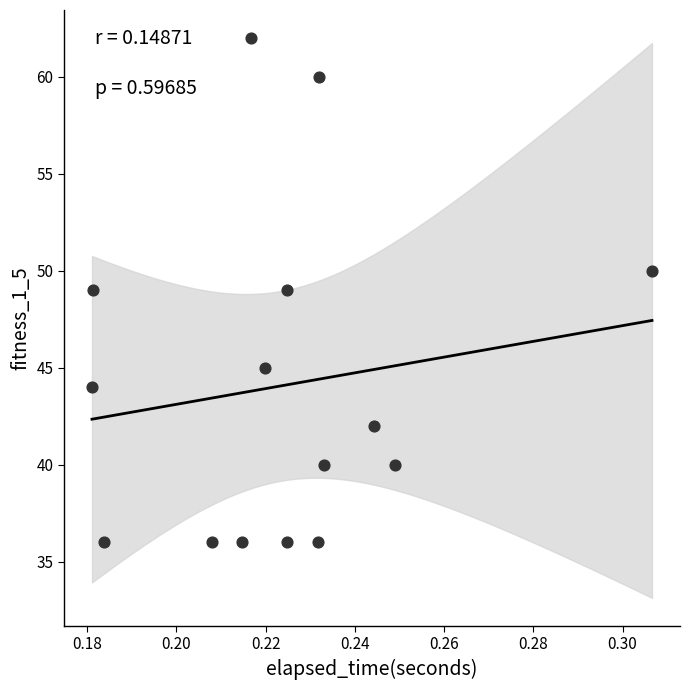

What is the range of Y values (max minus min)?

26